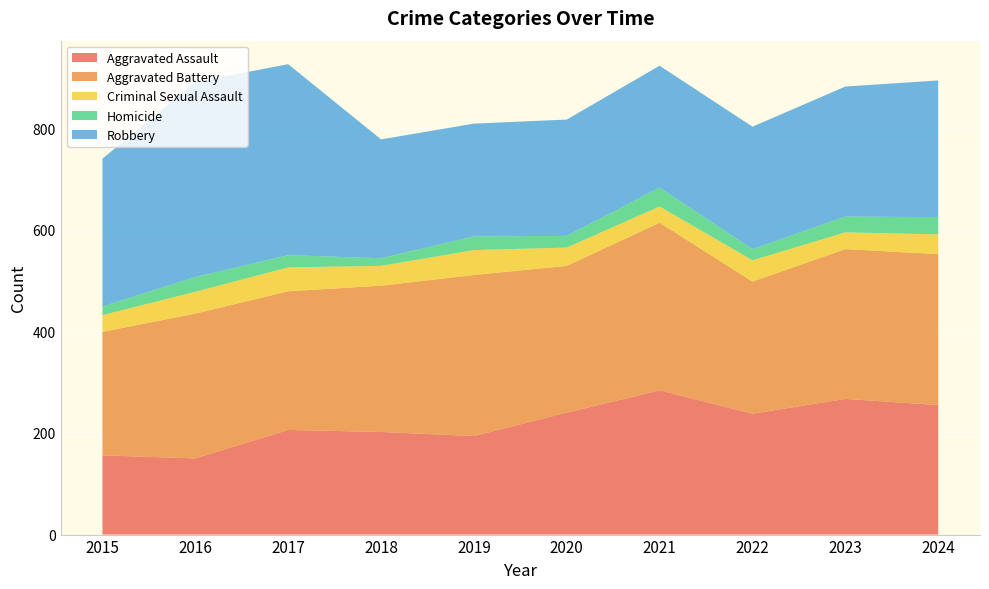

Reading left to right, what are all the values shown in this chart?

Aggravated Assault: 2015=156	2016=150	2017=206	2018=202	2019=194	2020=240	2021=284	2022=238	2023=267	2024=255
Aggravated Battery: 2015=243	2016=285	2017=273	2018=288	2019=317	2020=289	2021=330	2022=260	2023=295	2024=297
Criminal Sexual Assault: 2015=33	2016=43	2017=47	2018=39	2019=49	2020=36	2021=32	2022=42	2023=33	2024=39
Homicide: 2015=17	2016=29	2017=24	2018=15	2019=27	2020=23	2021=37	2022=22	2023=31	2024=34
Robbery: 2015=291	2016=384	2017=376	2018=234	2019=222	2020=229	2021=240	2022=241	2023=256	2024=269